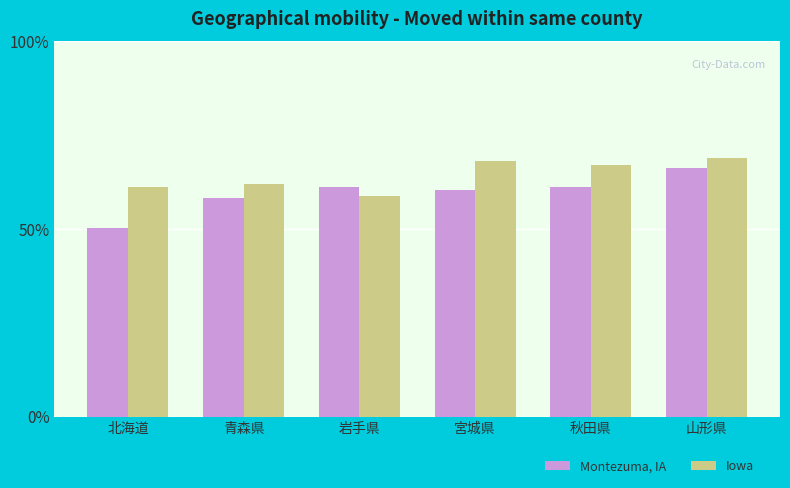

At which category does the chart reach its minimum across all series?

北海道